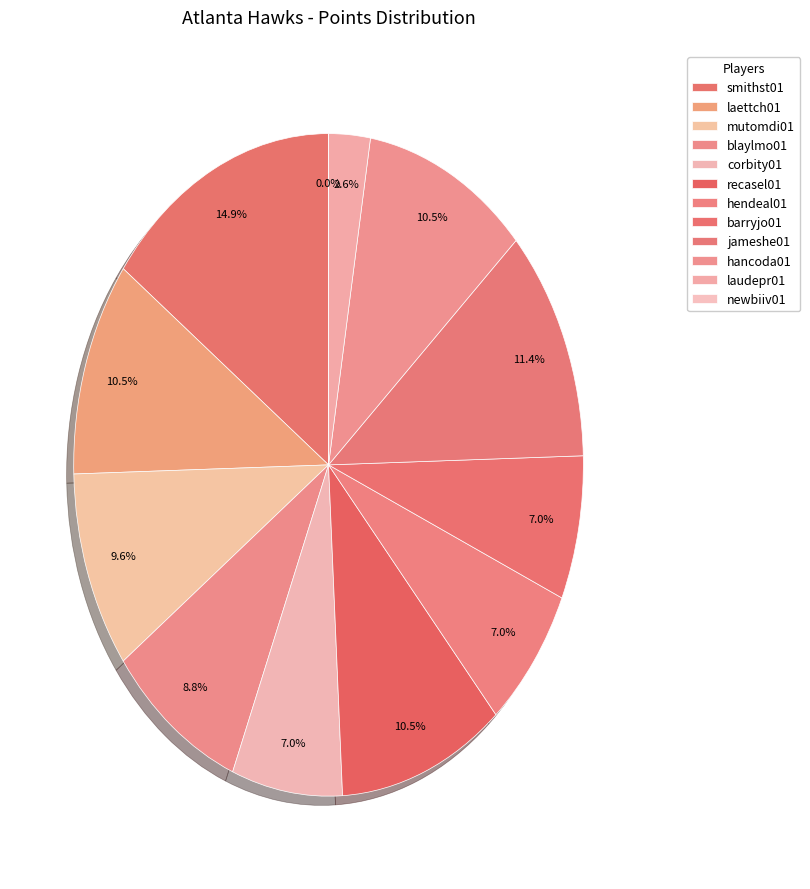

The laudepr01 slice represents 1% of the pie. True or false?

False